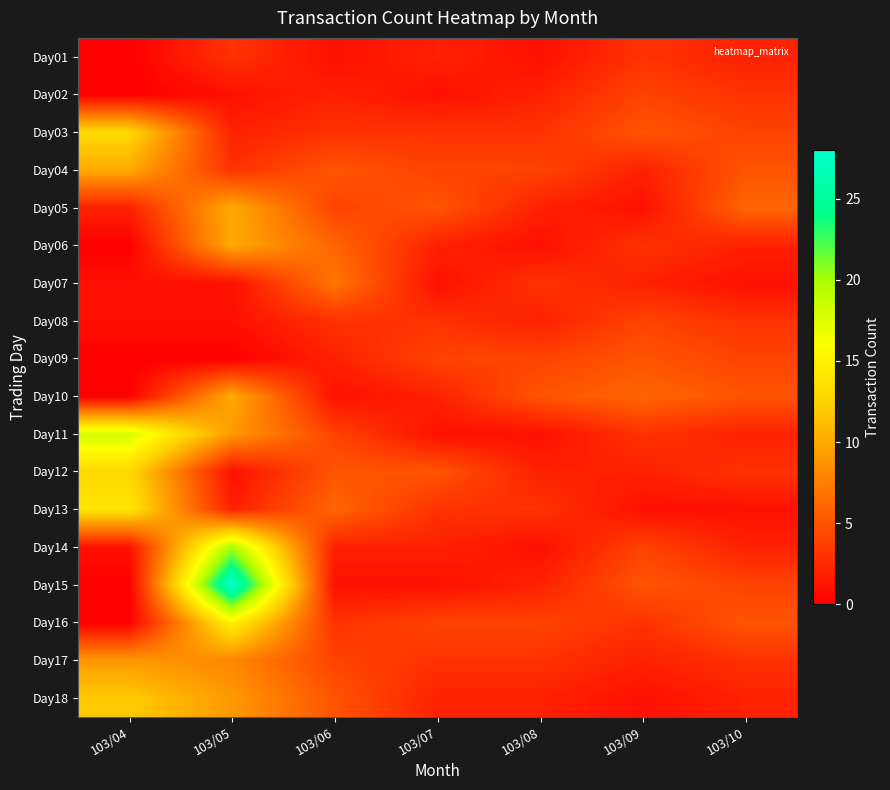

Count the number of categories in the chart.

7